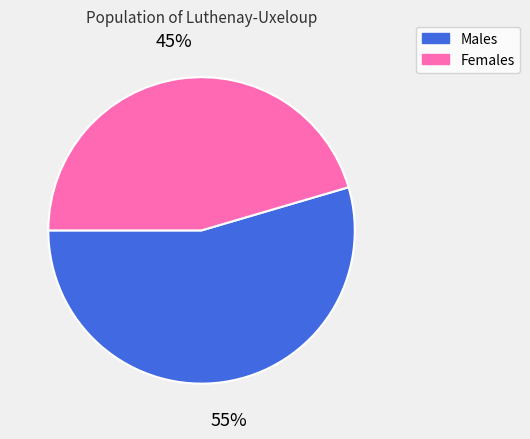

Between Females and Males, which is larger?

Males